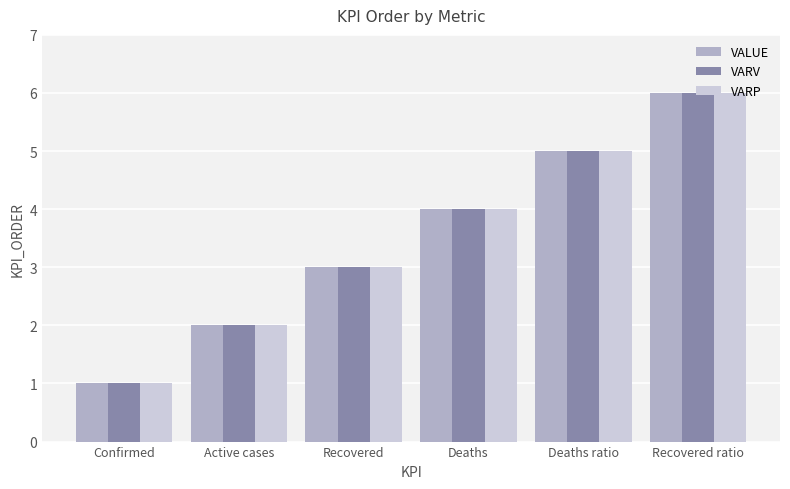

What is the total value across all series at Confirmed?

3